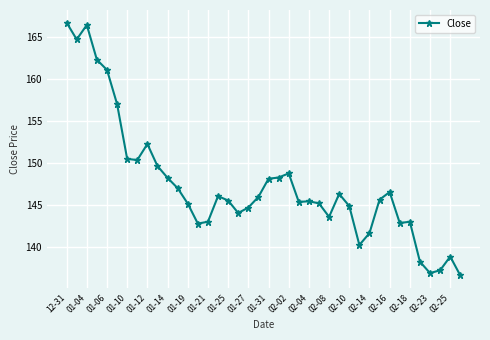

What is the smallest value displayed?

136.6